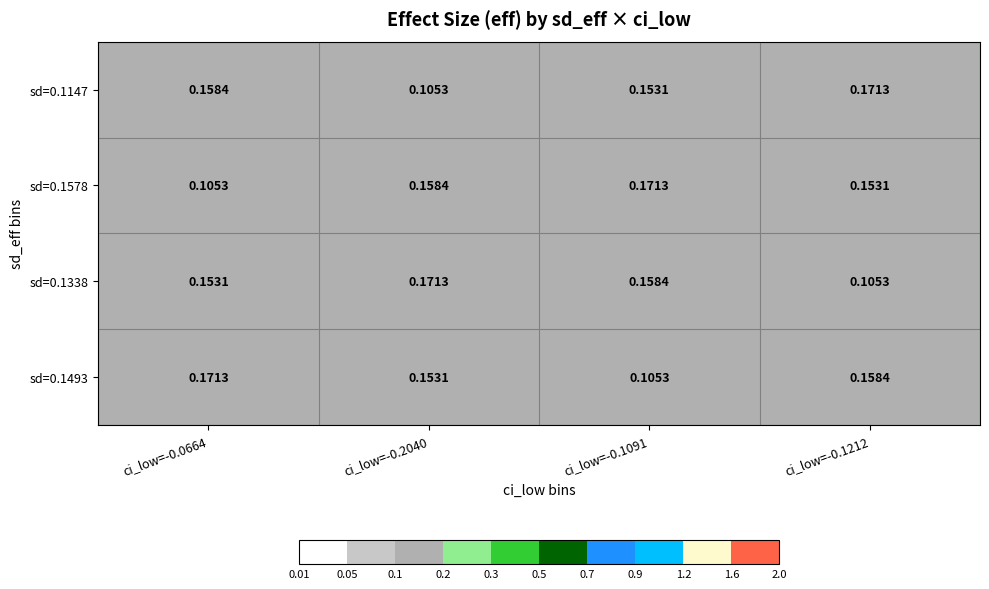

Is the value of sd=0.1578 at ci_low=-0.1212 greater than the value of sd=0.1338 at ci_low=-0.1091?

No